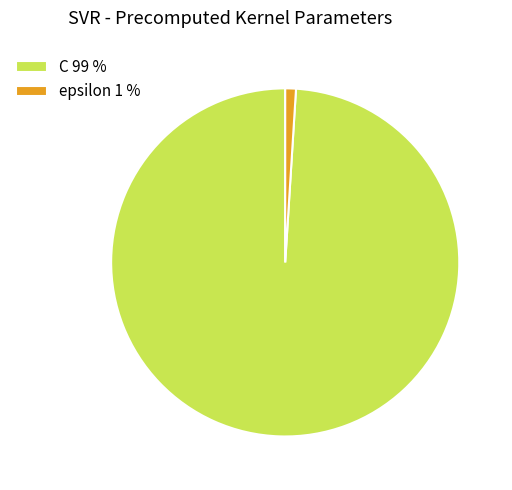

Is the sum of C 99 % and epsilon 1 % greater than half?

Yes